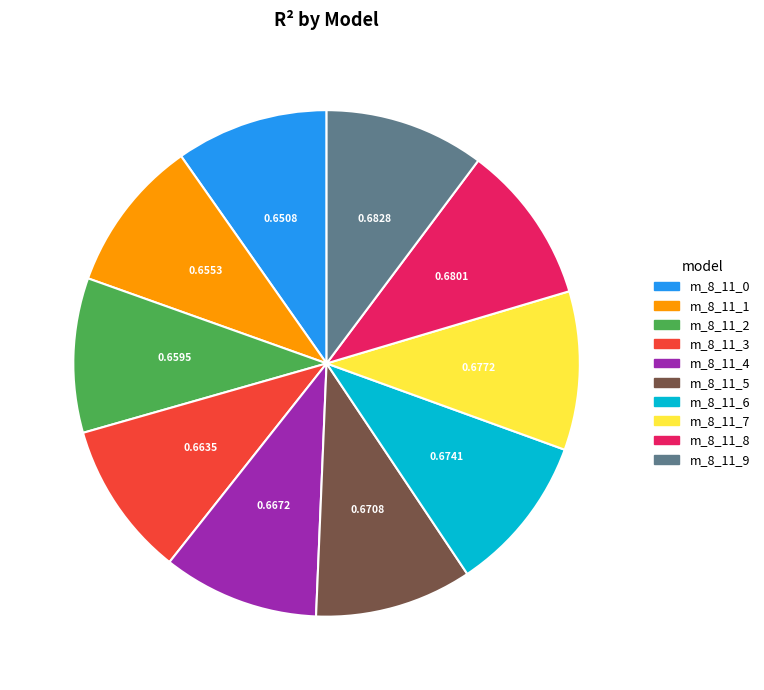

Does any single category account for the majority?

No